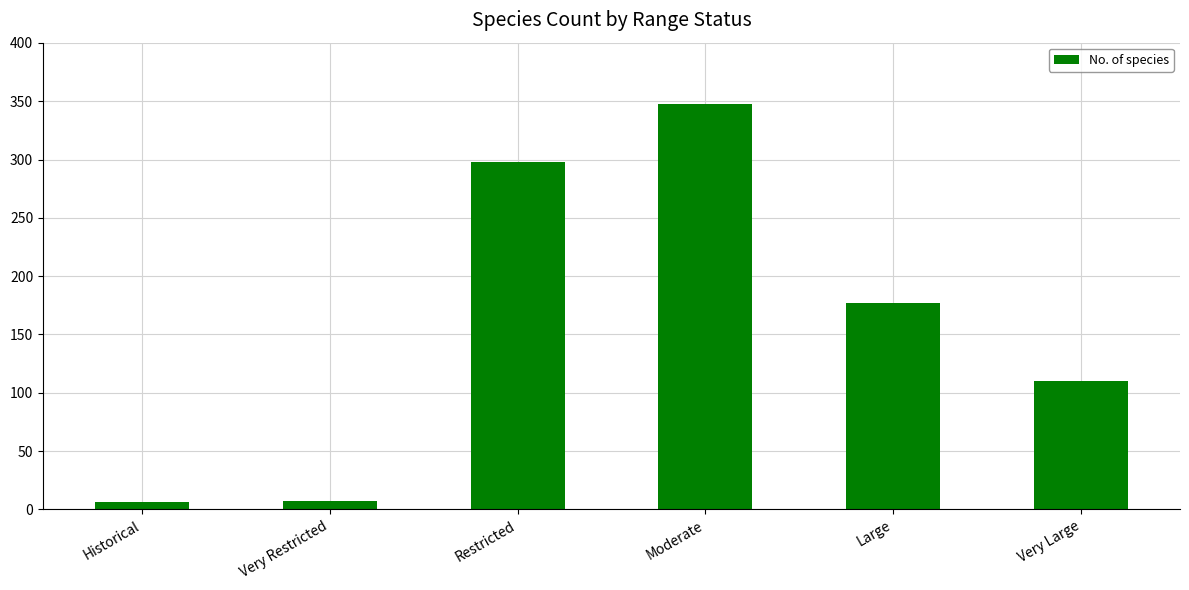

What is the difference between the maximum and minimum values?

342